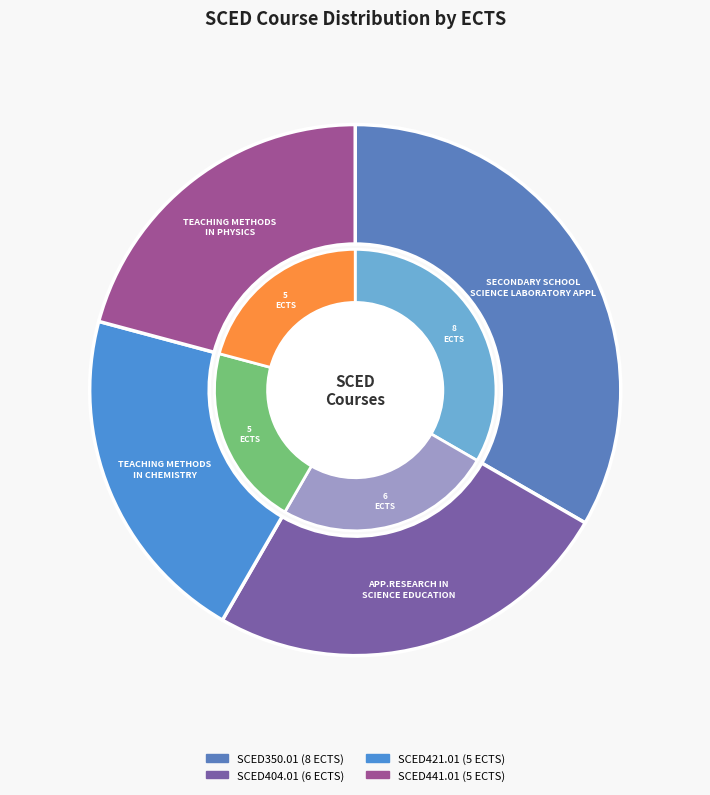

Do SCED404.01 and SCED350.01 together represent more than half of the pie?

Yes